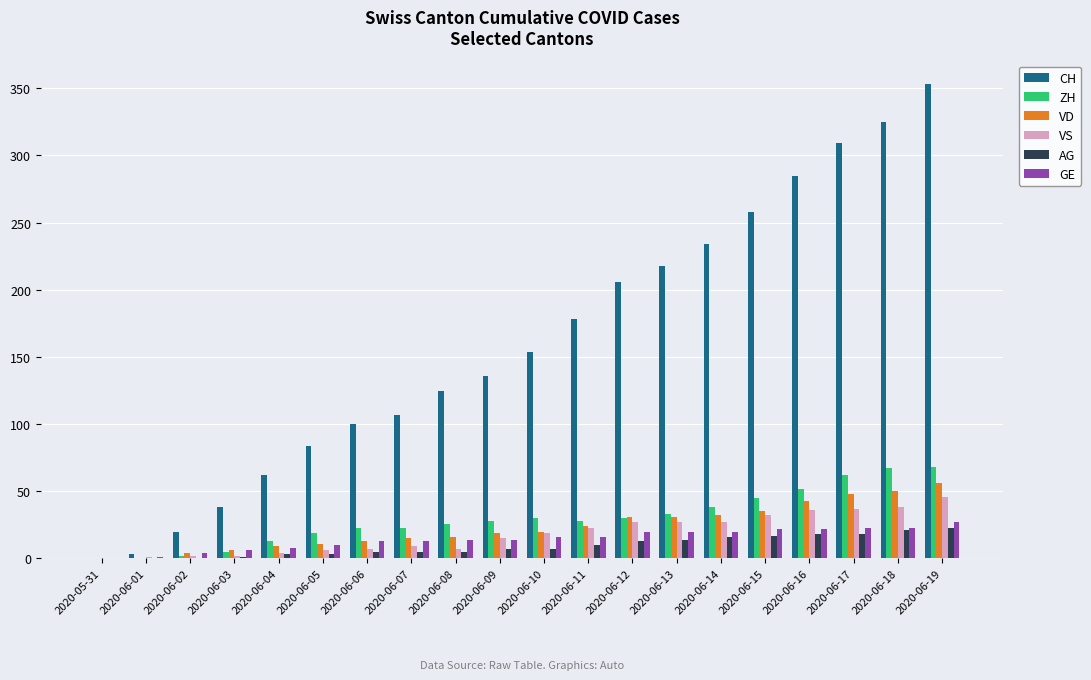

What is the difference between the GE values at 2020-06-04 and 2020-06-19?

19